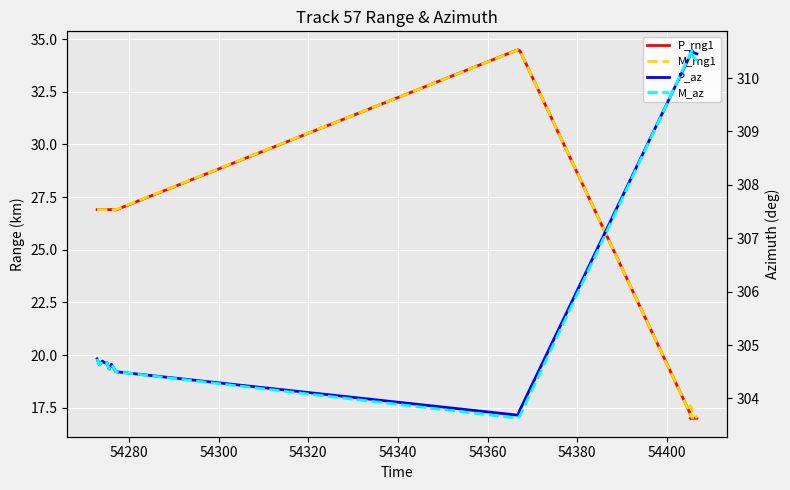

The P_az series shows 194.7 at 10. True or false?

False